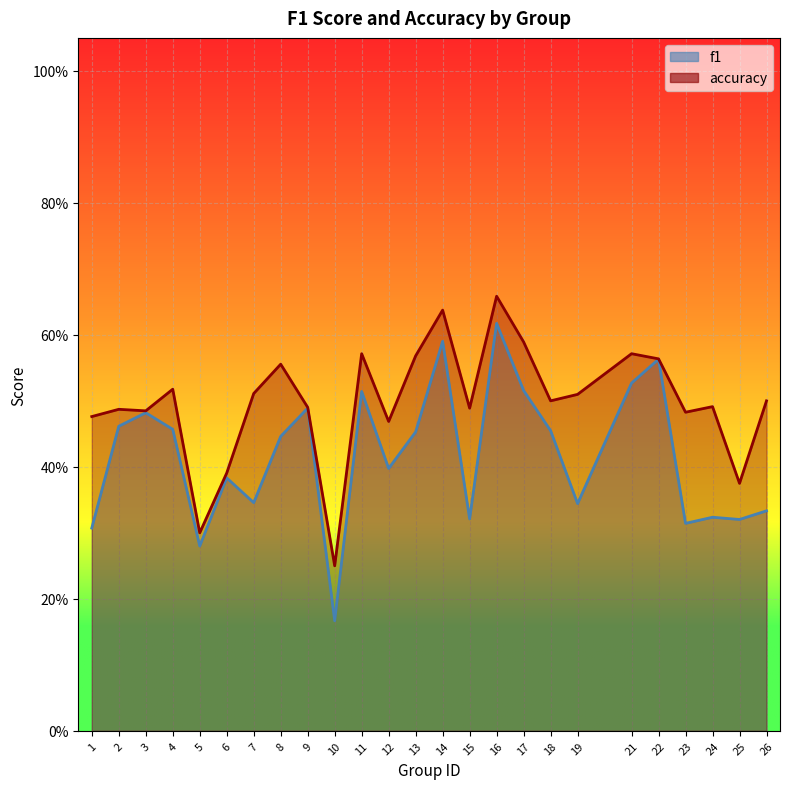

What is the difference between the highest and lowest values at 13?

0.1